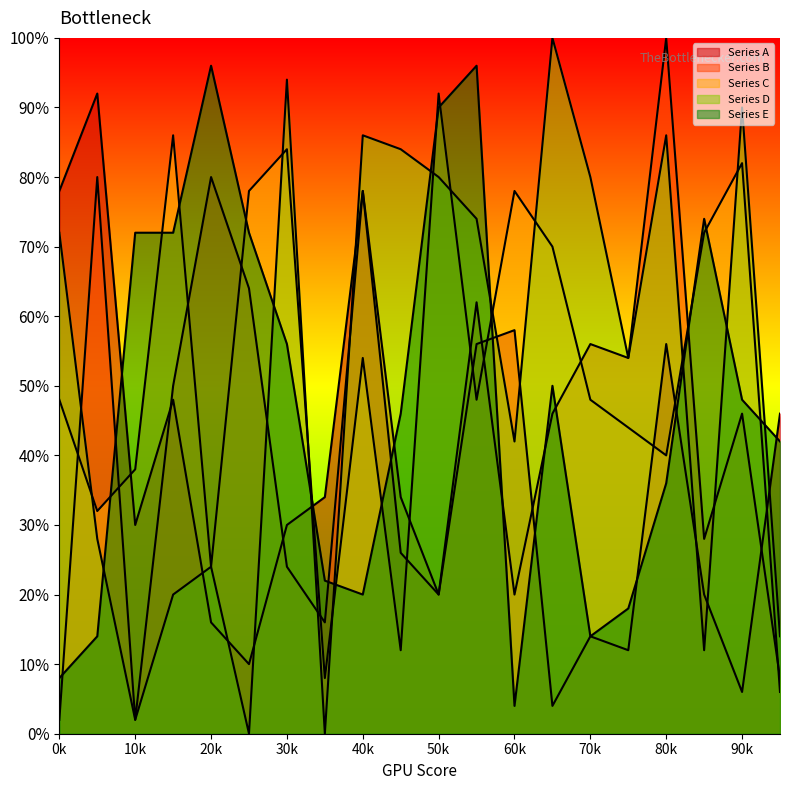

What is the difference between the Series C values at 60k and 10k?

40.0